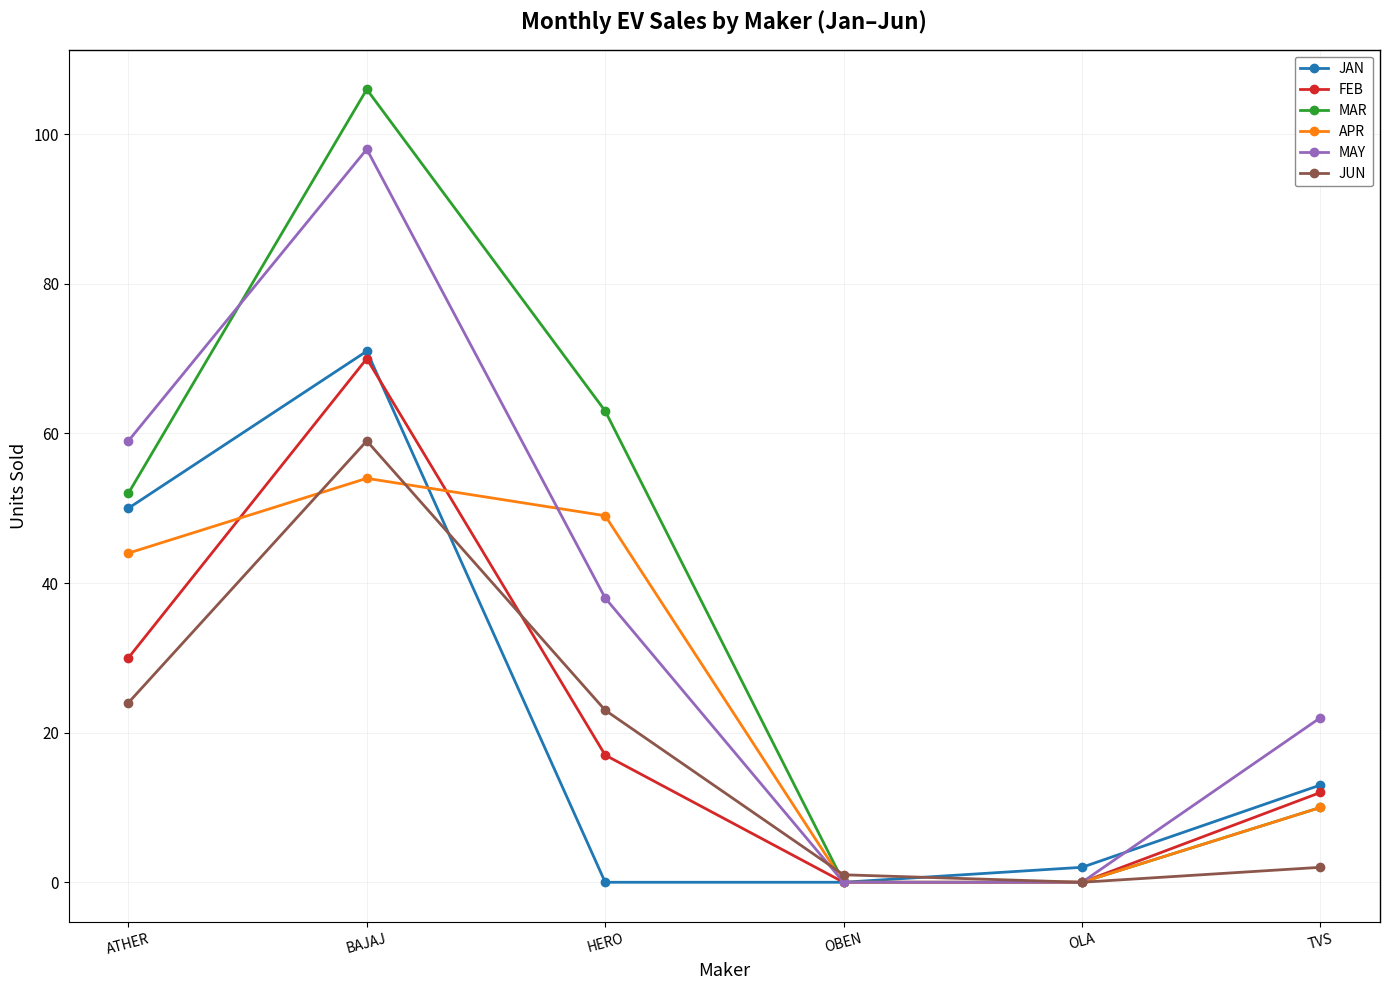

Which series has the widest spread of values?

MAR